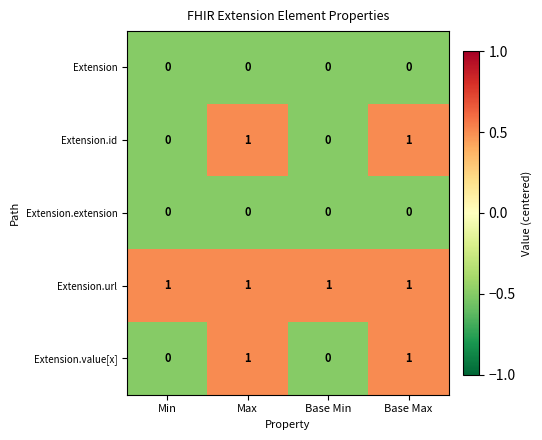

True or false: Extension.id has a value of 0 at Min.

True